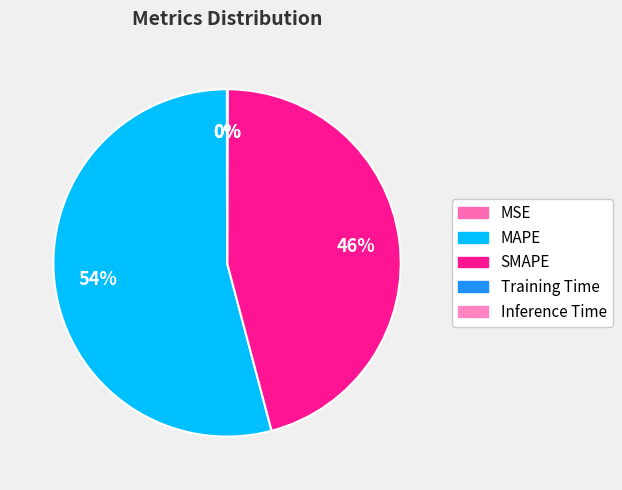

Which category has the smallest portion of the pie?

Training Time